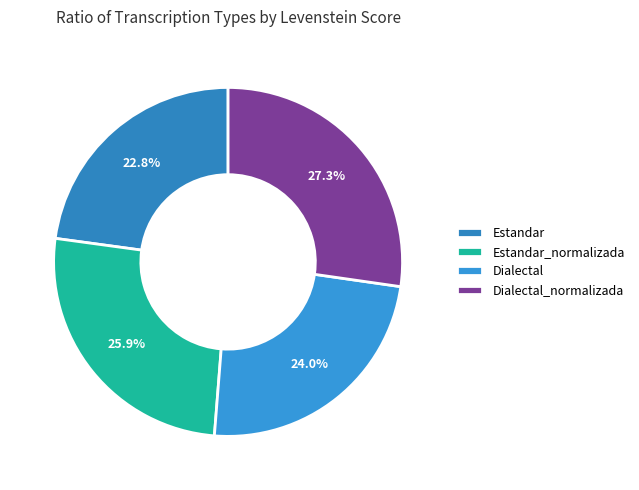

Approximately how many times larger is the value at Dialectal compared to Dialectal_normalizada?

0.9